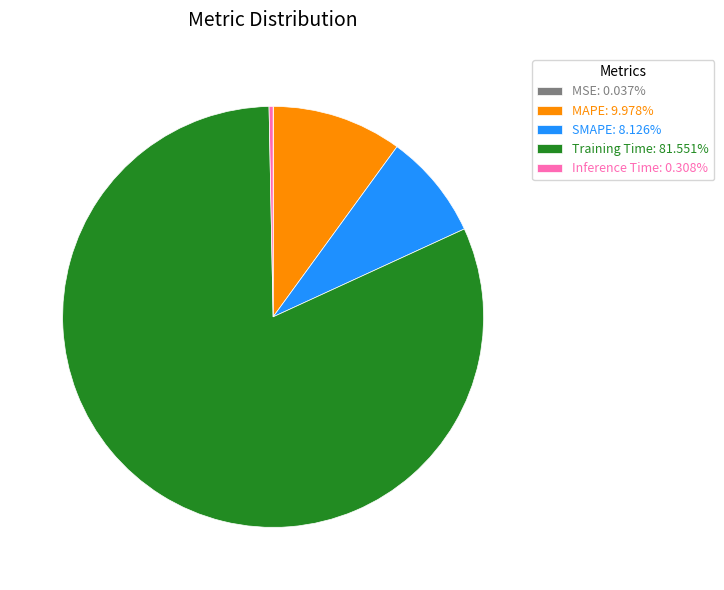

Do Inference Time: 0.308% and MAPE: 9.978% together represent more than half of the pie?

No